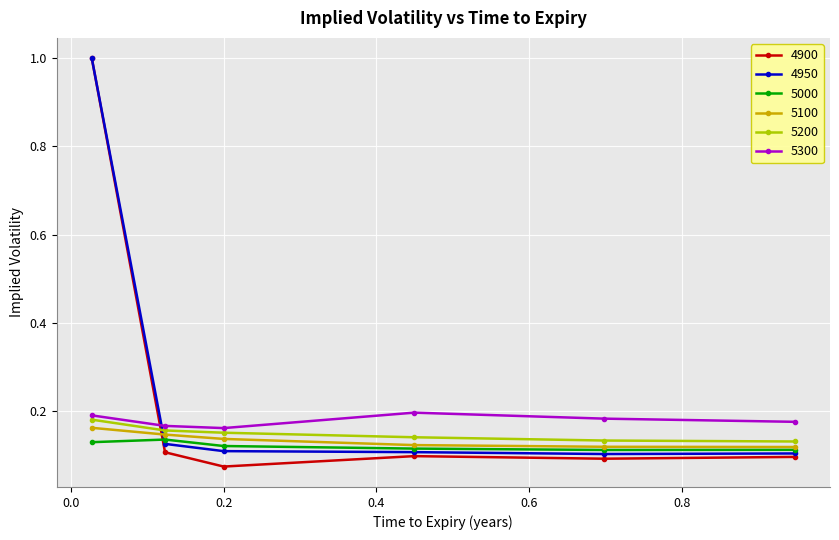

What is the greatest value displayed?

1.0